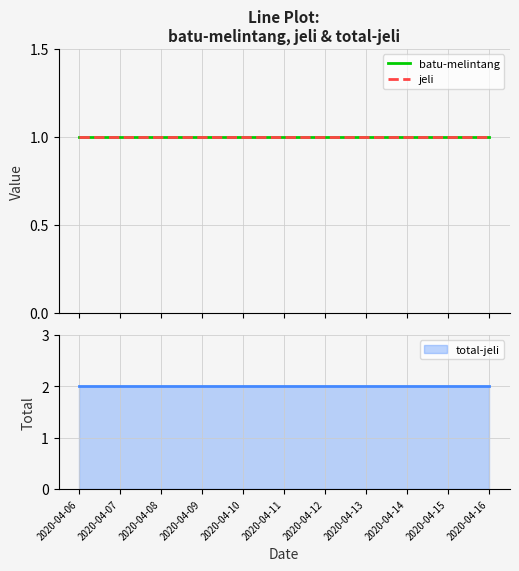

Which label corresponds to the smallest value in the chart?

2020-04-06